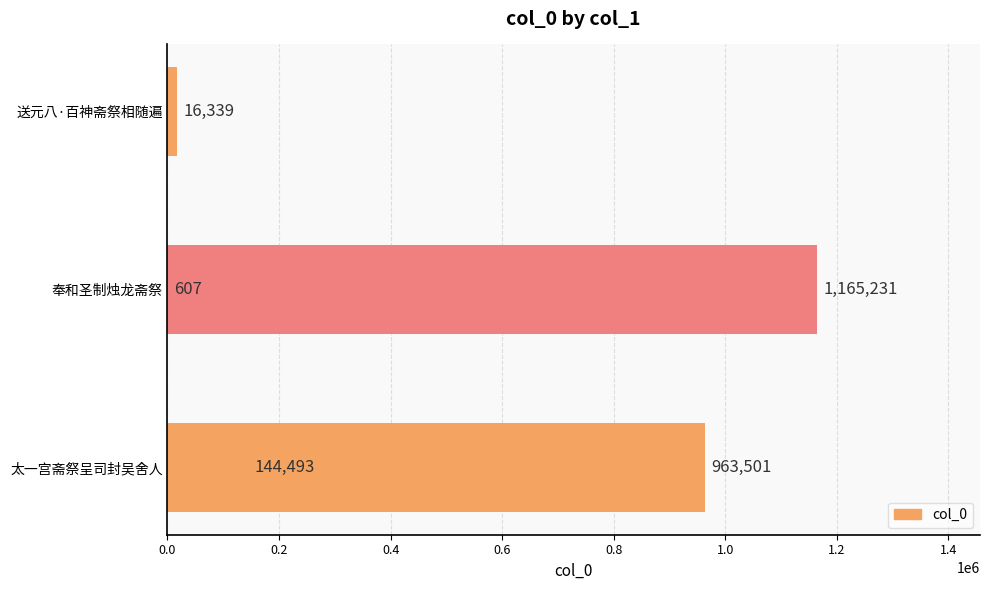

What is the average value?

458034